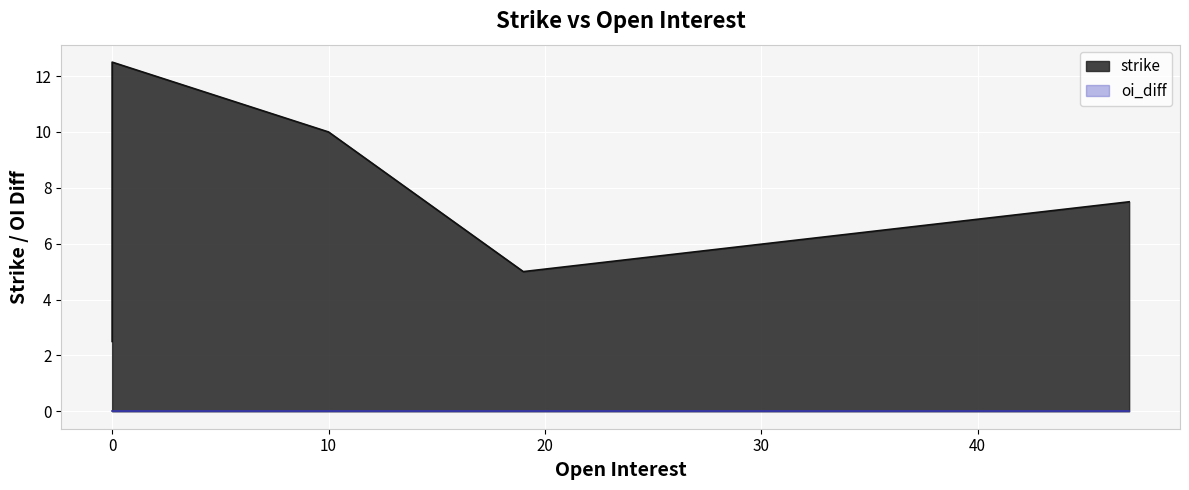

True or false: strike and oi_diff cross at least once.

False